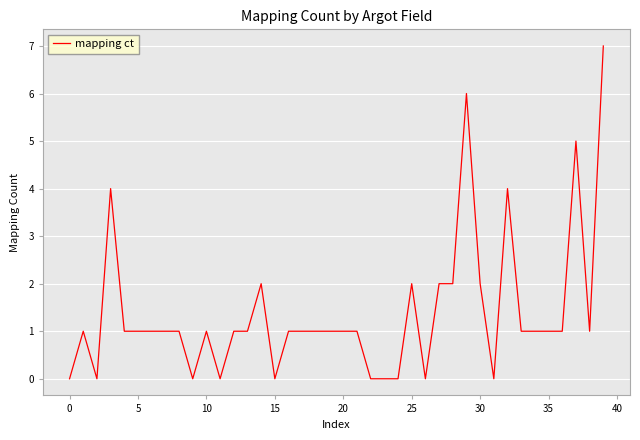

What is the maximum value shown in the chart?

7